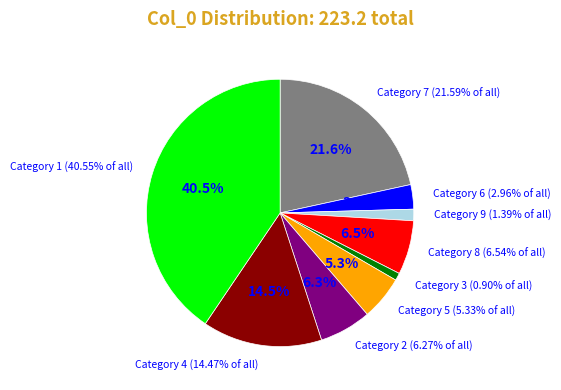

Which has a higher value, 8 or 7?

7